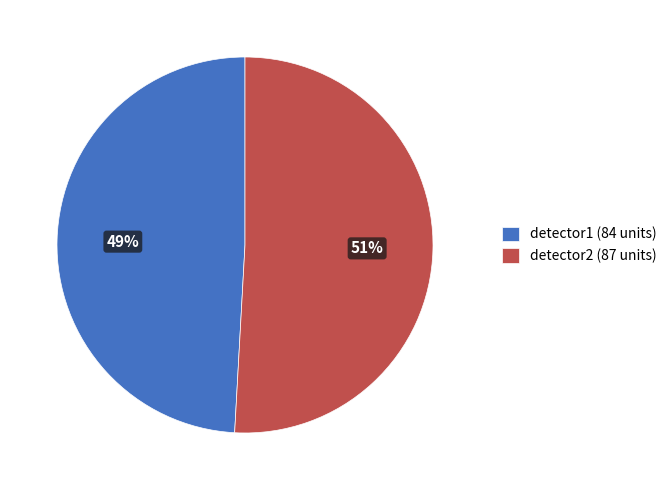

Is there any slice that represents more than half of the pie?

Yes